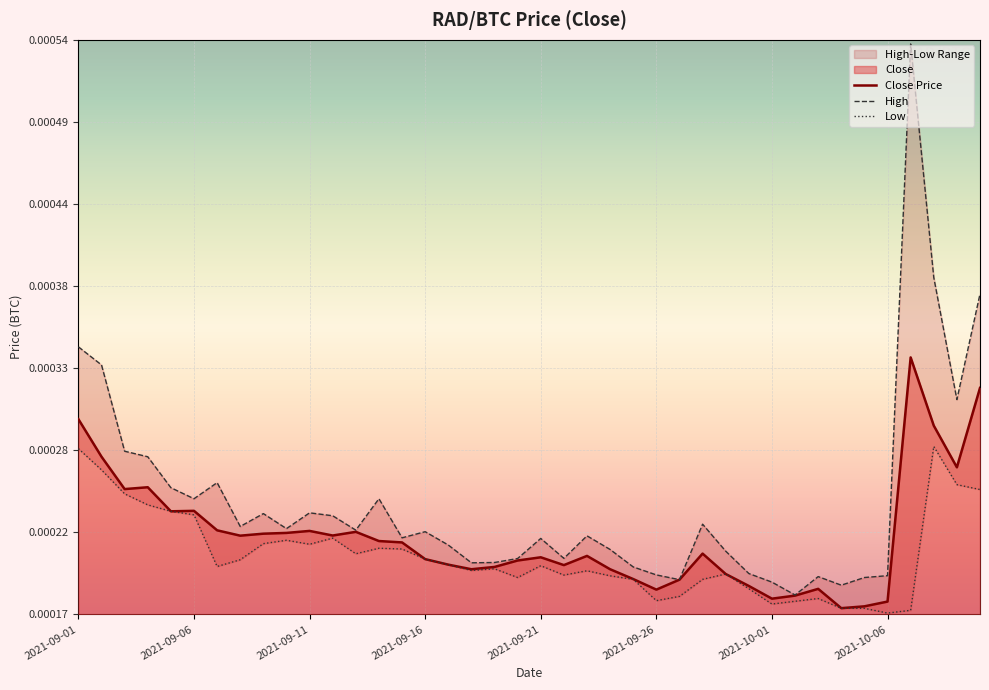

At which category does the chart reach its peak across all series?

2021-10-07